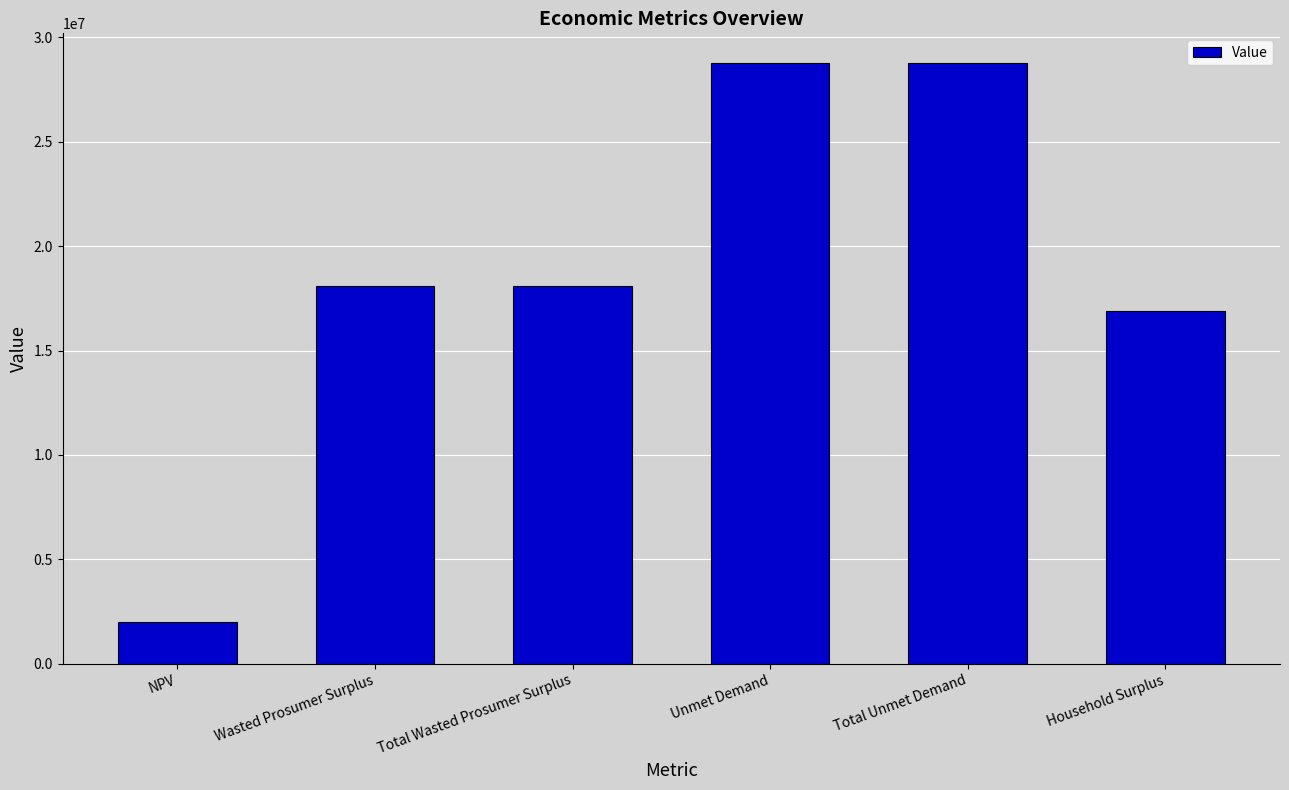

Which has a higher value, NPV or Total Wasted Prosumer Surplus?

Total Wasted Prosumer Surplus